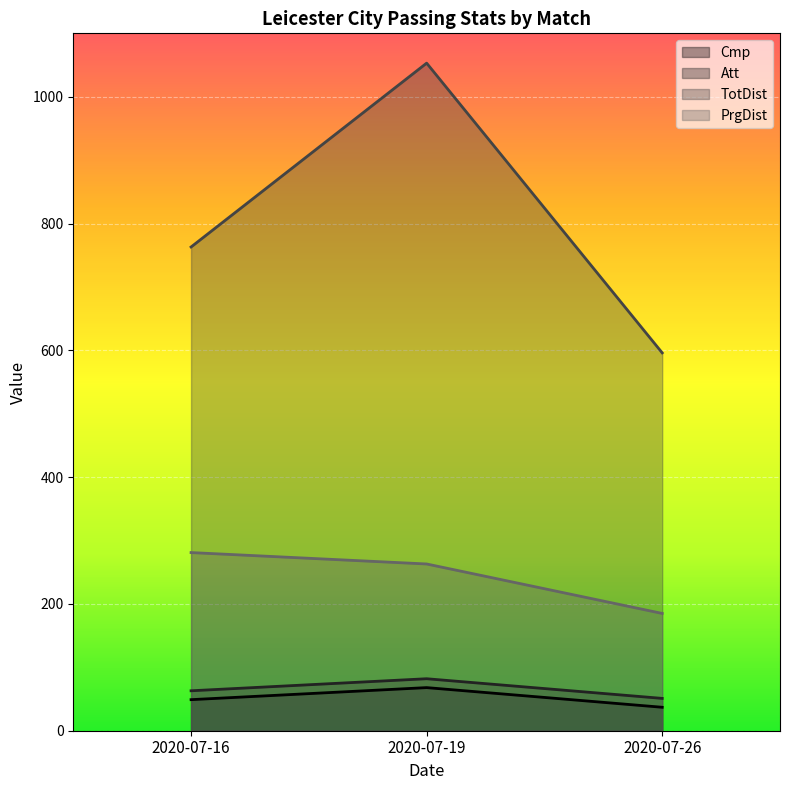

How many data points in TotDist are less than 763?

1